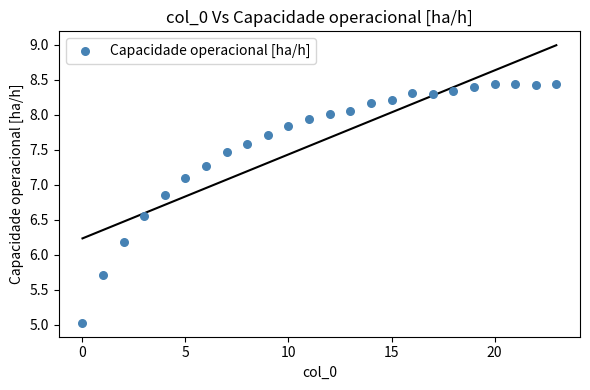

What Y value in the scatter plot is closest to 6?

6.2